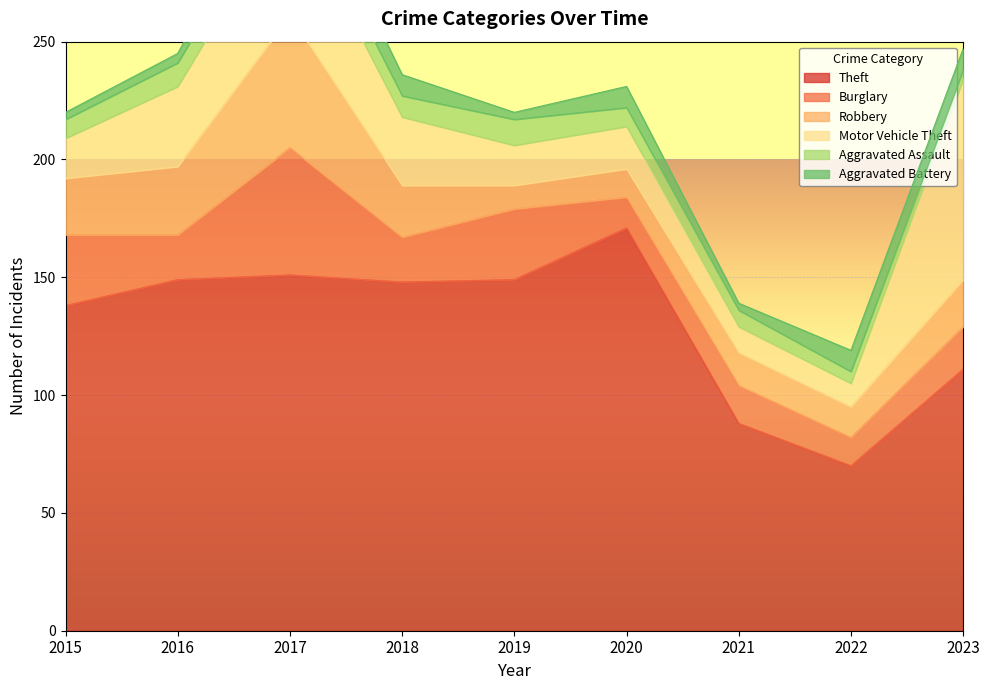

Which series has the largest range (max minus min)?

Theft